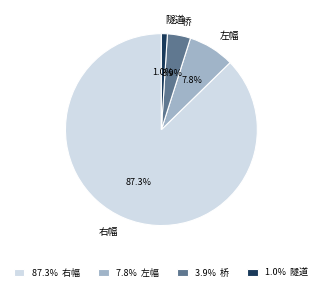

To the nearest percent, what portion does 隧道 represent?

1%